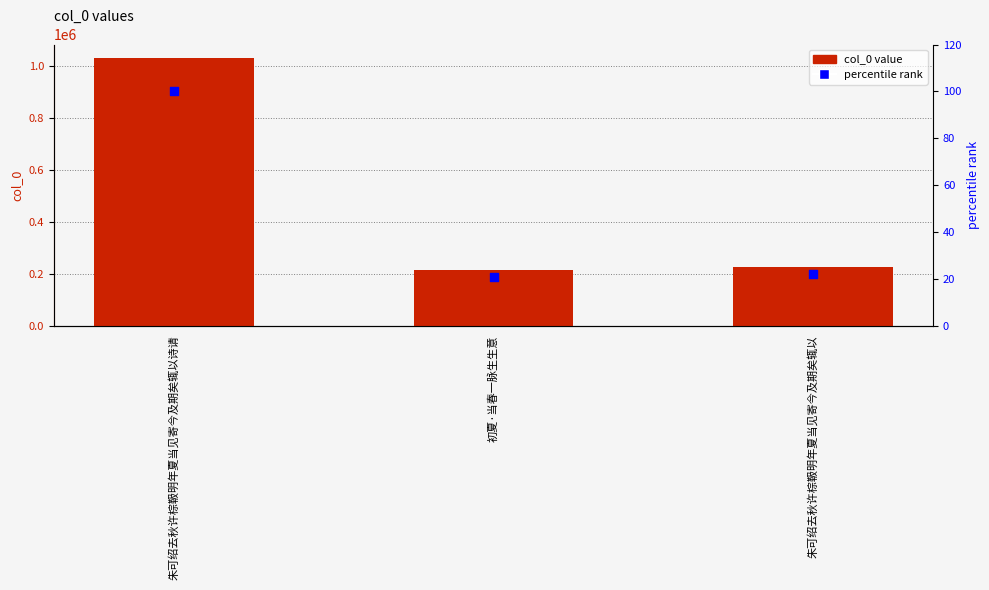

At how many categories does at least one series exceed 810059?

1